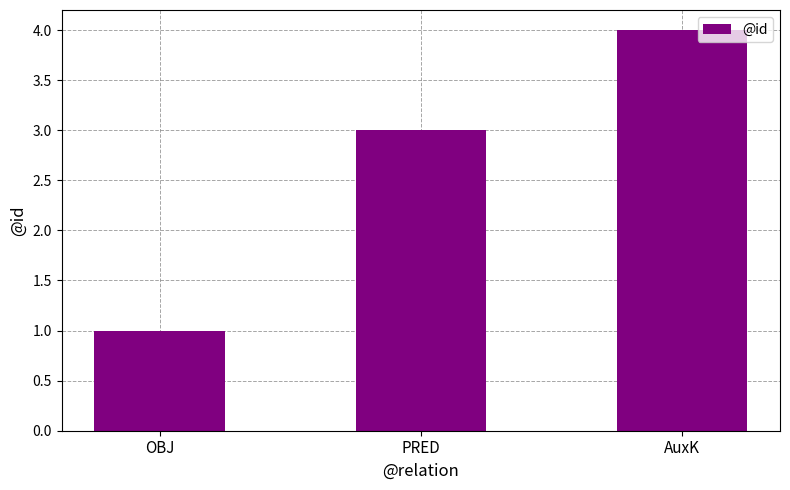

Is it true that the value at PRED is 4?

False